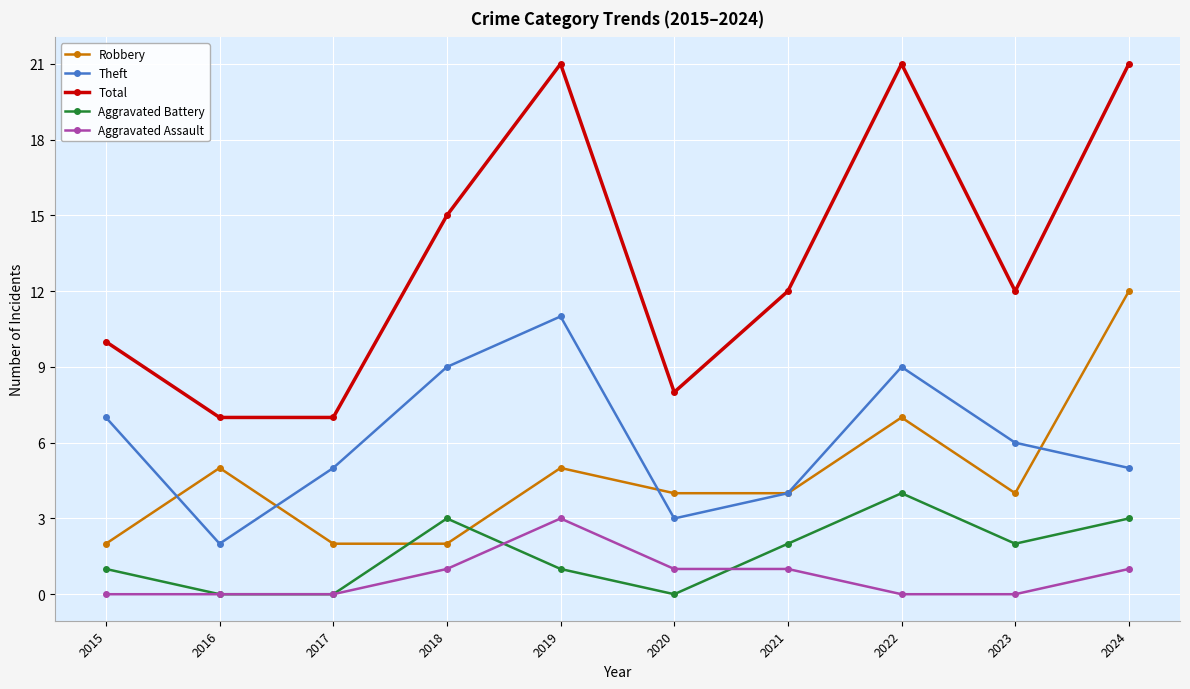

How many categories are shown in the chart?

10